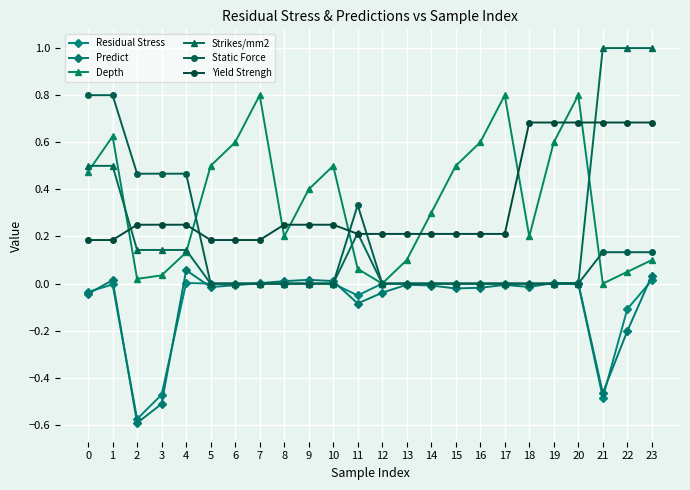

Where is the first local minimum for Depth?

2